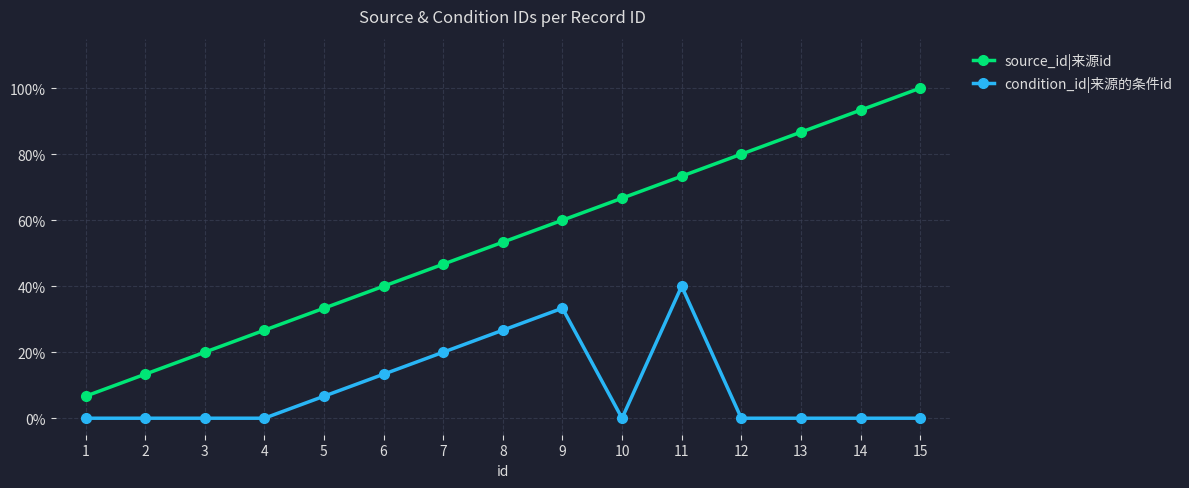

Is the value of condition_id|来源的条件id at 11 greater than the value of source_id|来源id at 3?

Yes